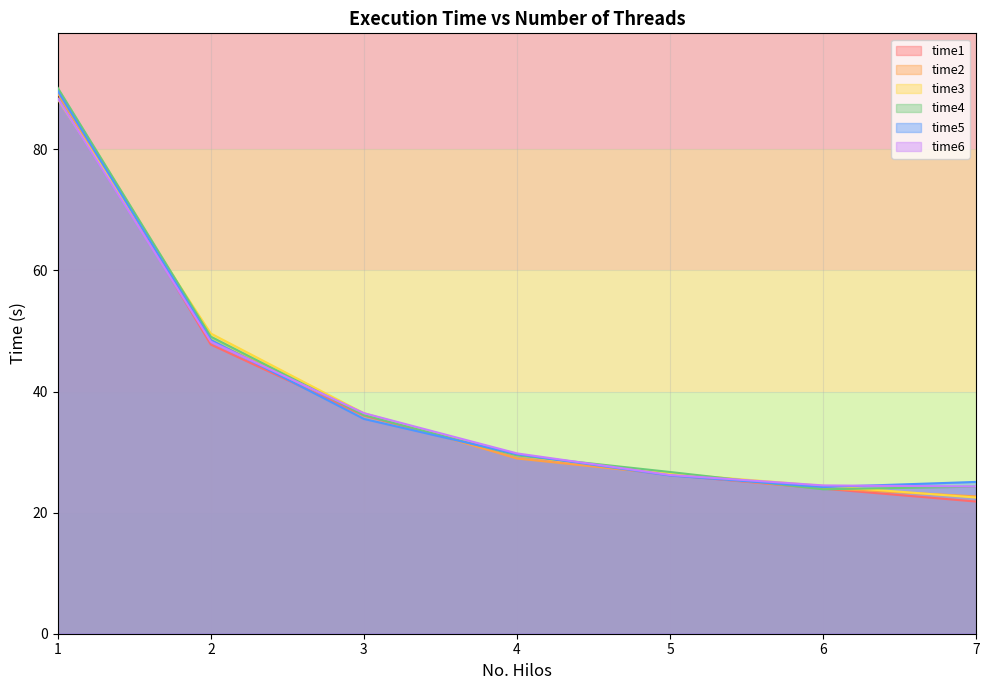

What is the total value across all series at 2?

291.5